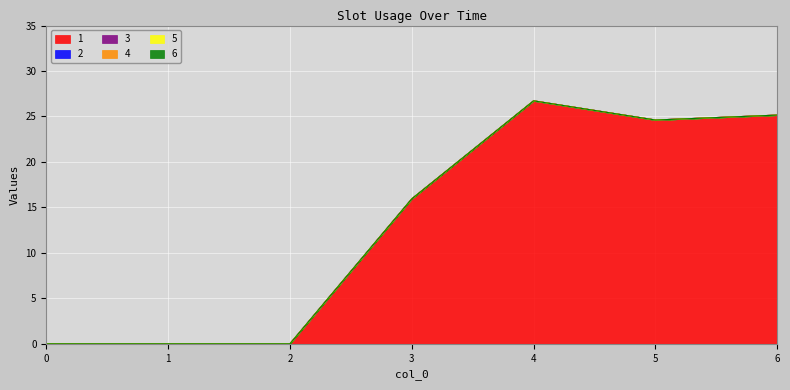

Which series has the widest spread of values?

1